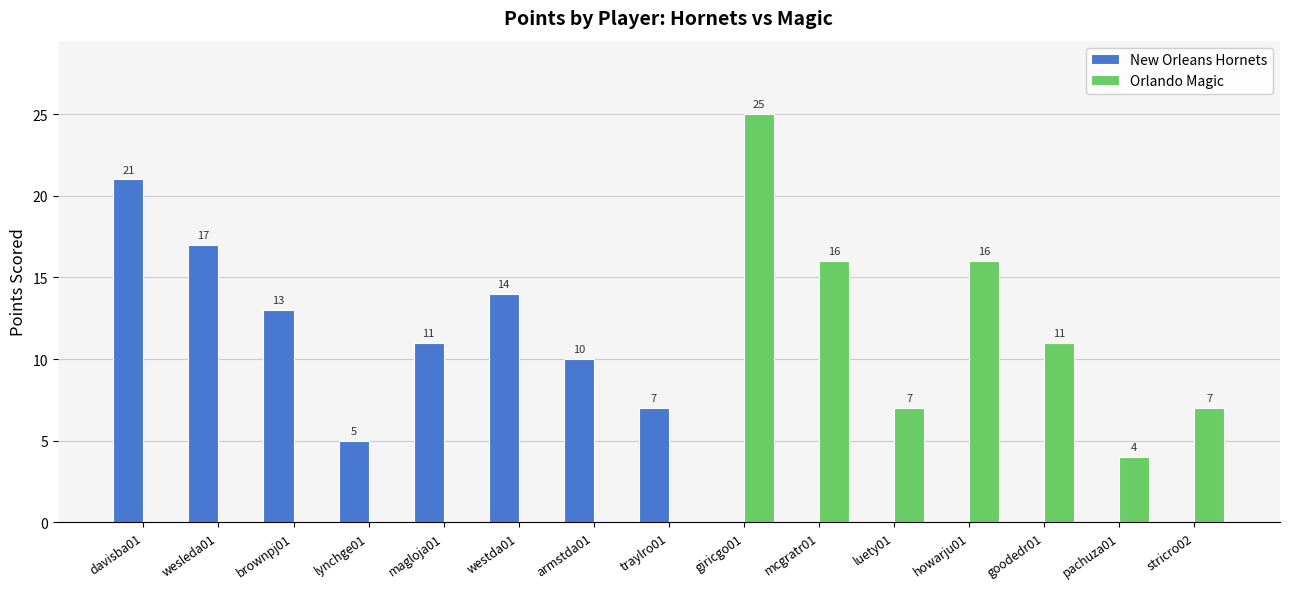

The value of New Orleans Hornets at brownpj01 is 13. True or false?

True